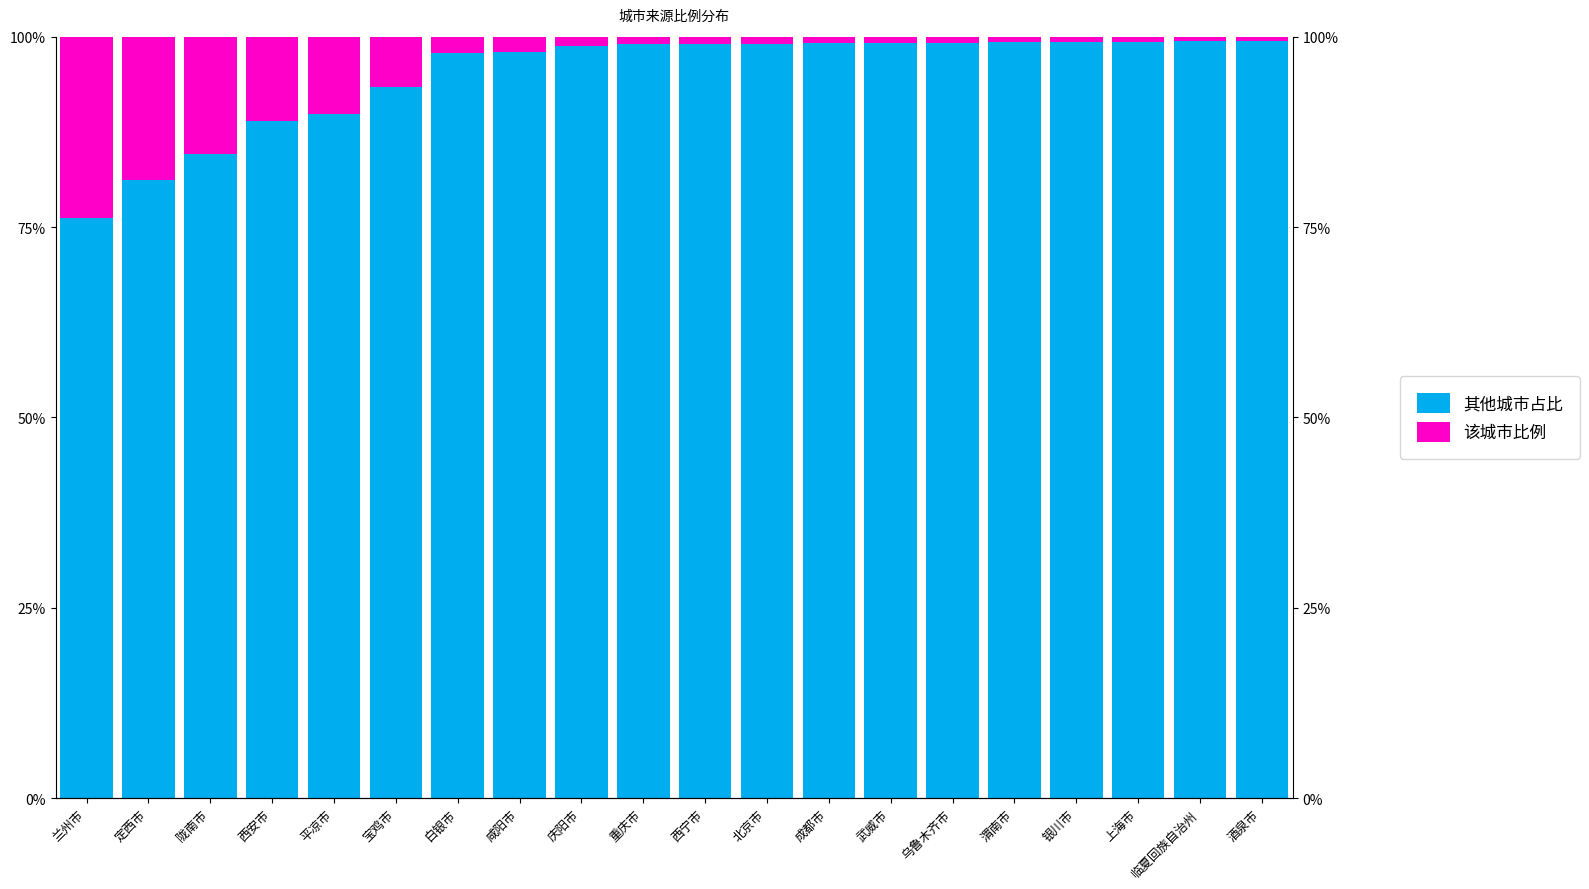

Reading left to right, what are all the values shown in this chart?

其他城市占比: 76.2	81.2	84.5	88.9	89.8	93.3	97.8	98.0	98.7	99.0	99.1	99.1	99.1	99.2	99.2	99.2	99.3	99.3	99.4	99.5
该城市比例: 23.8	18.8	15.5	11.1	10.2	6.7	2.2	2.0	1.3	1.0	0.9	0.9	0.9	0.8	0.8	0.8	0.7	0.7	0.6	0.5